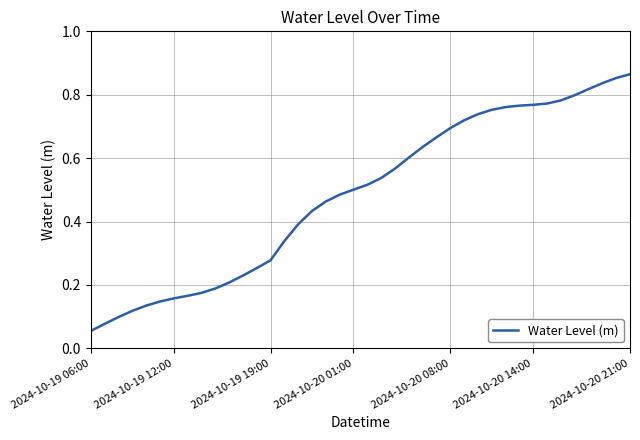

What is the value of the 19th point from the left?

0.5